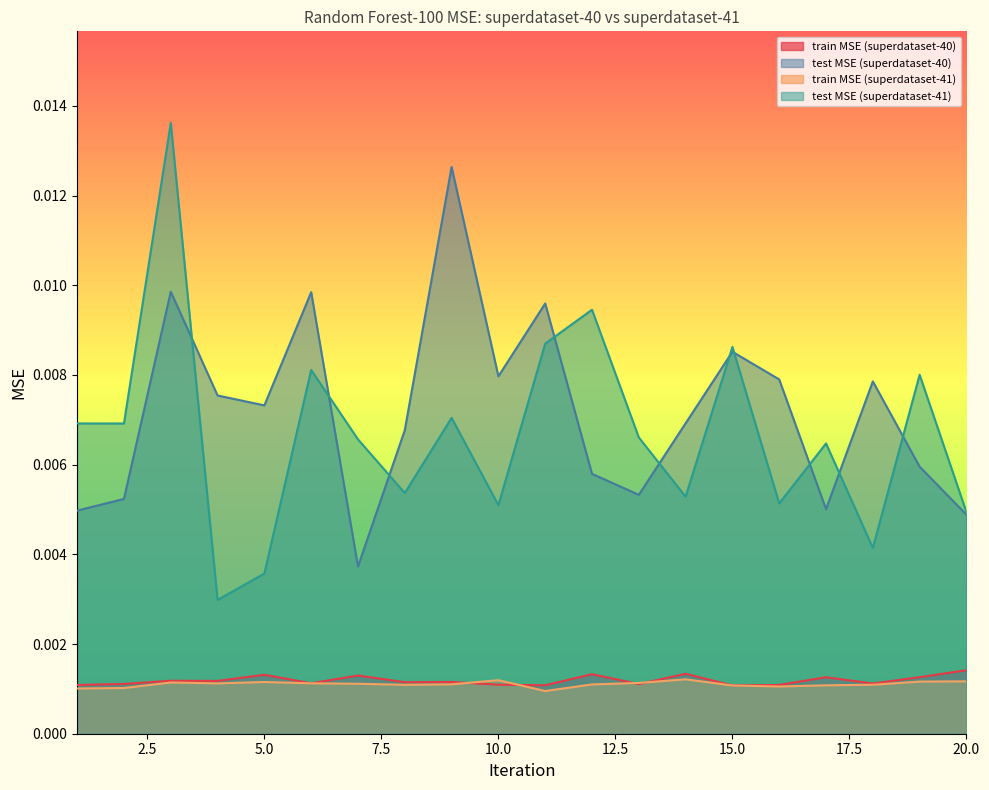

Does the chart have visible grid lines?

No